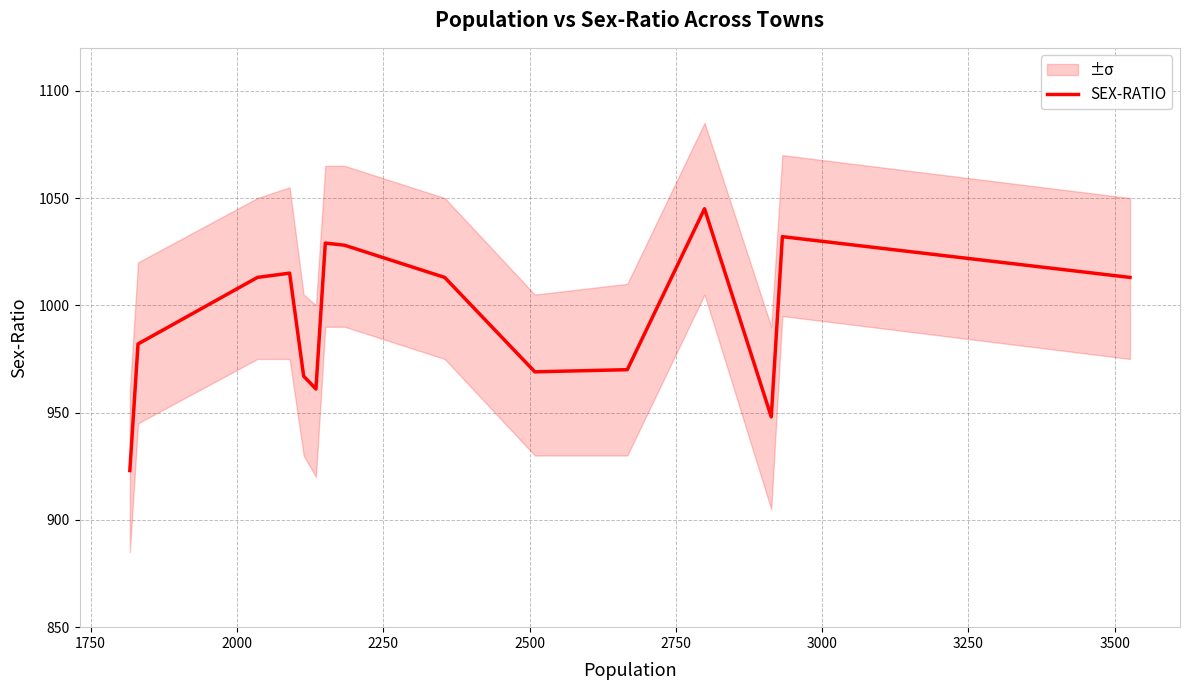

What is the maximum value shown in the chart?

1045